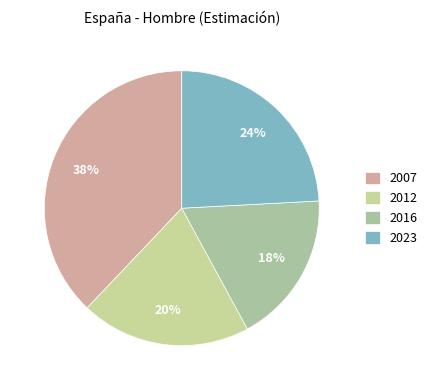

How much of the chart is everything except 2016?

82.1%